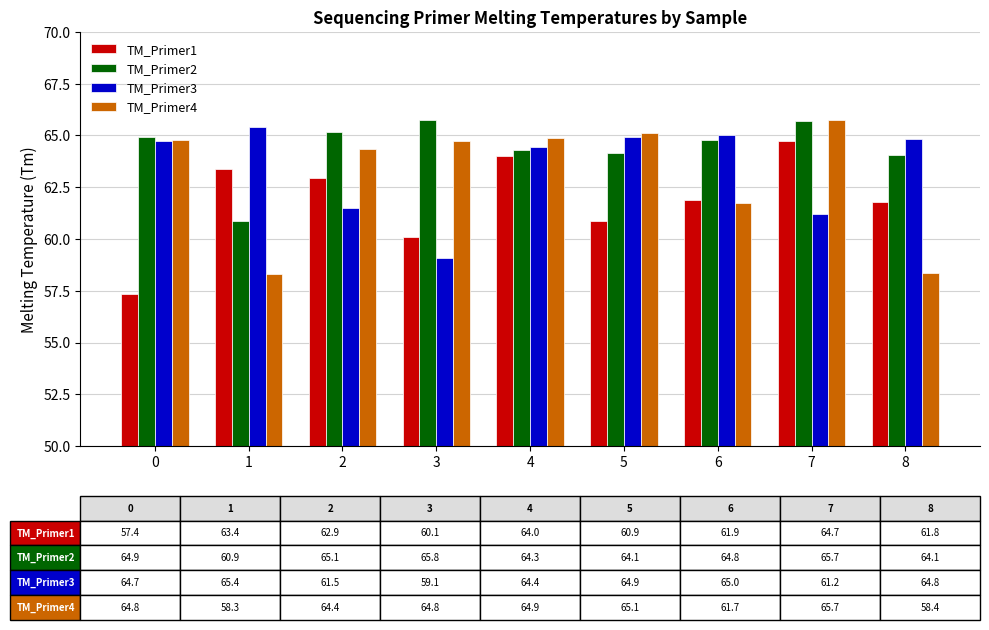

Is it true that TM_Primer1 equals 60.9 at 5?

True